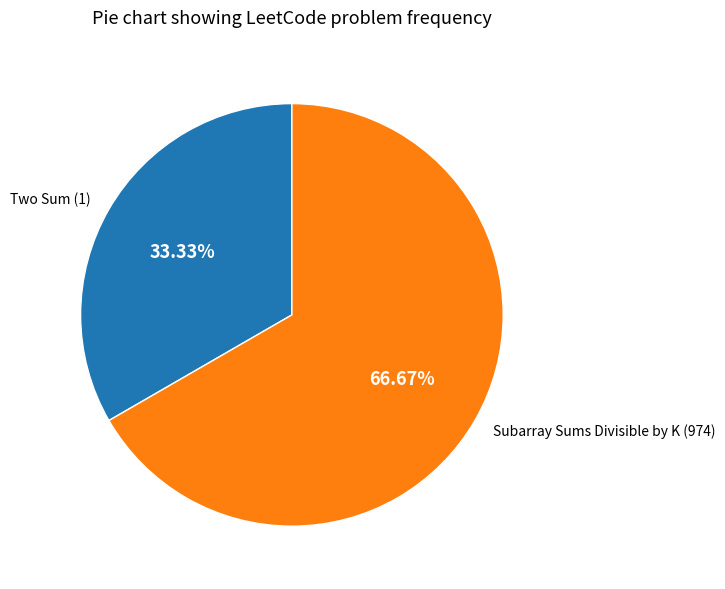

Does any single category account for the majority?

Yes